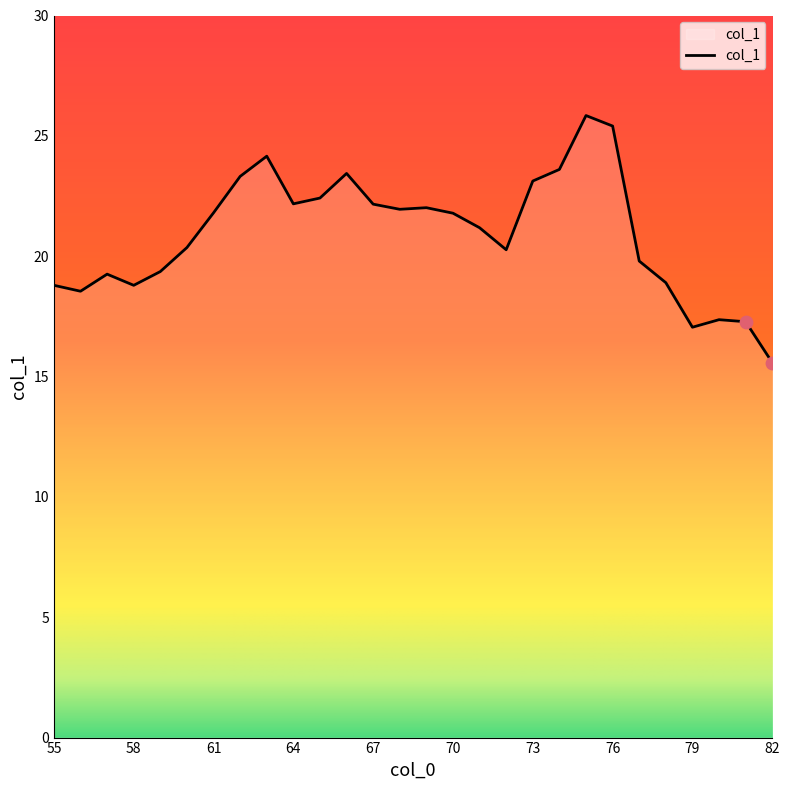

What is the difference between the maximum and minimum values?

10.3